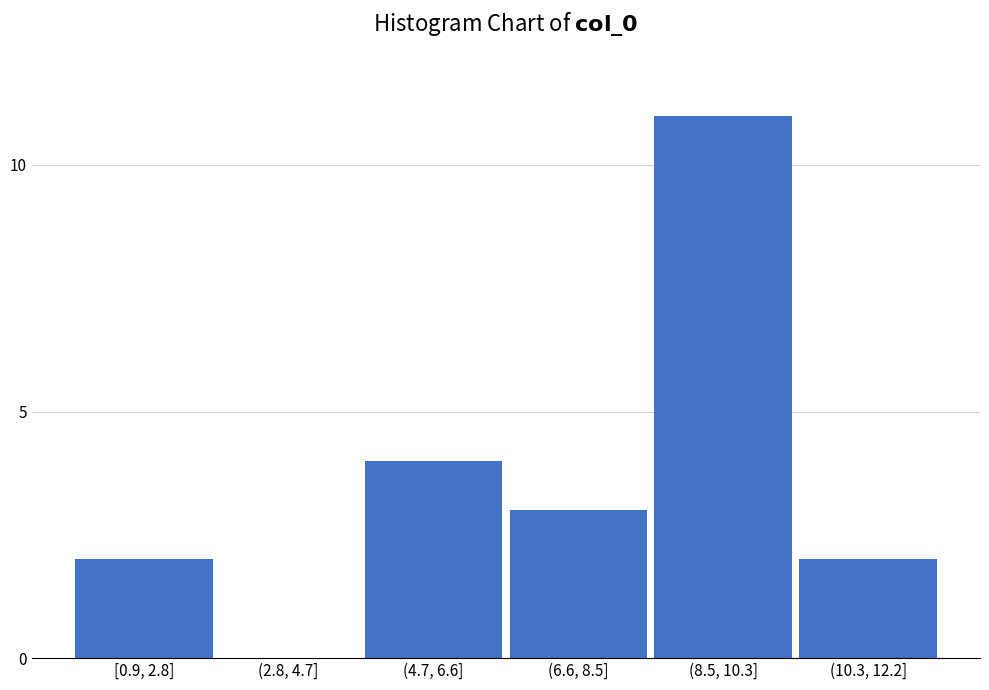

Reading left to right, transcribe all the data shown in this chart.

[0.9, 2.8]=2	(2.8, 4.7]=0	(4.7, 6.6]=4	(6.6, 8.5]=3	(8.5, 10.3]=11	(10.3, 12.2]=2